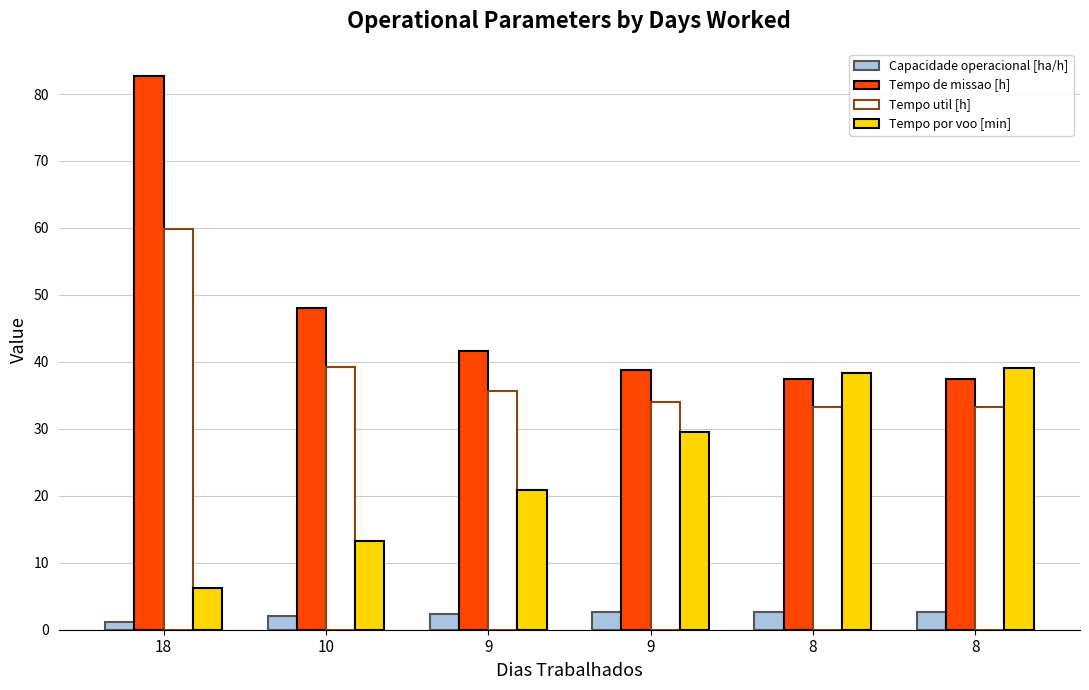

Between 10 and 18, which is larger?

10